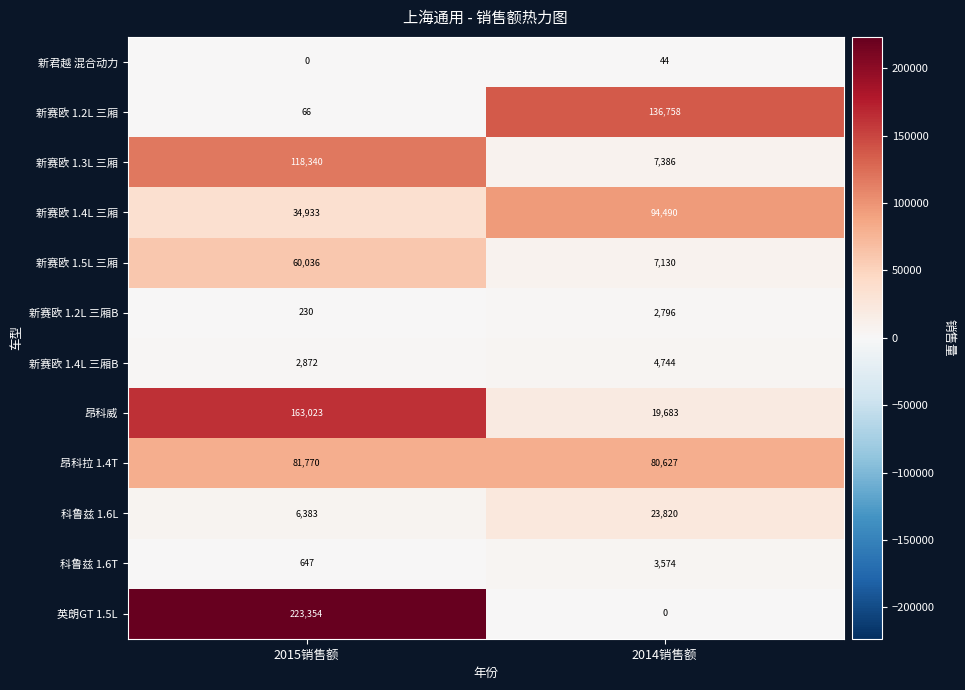

What value does the 昂科威 series have at 2015销售额, to the nearest 50?

163000